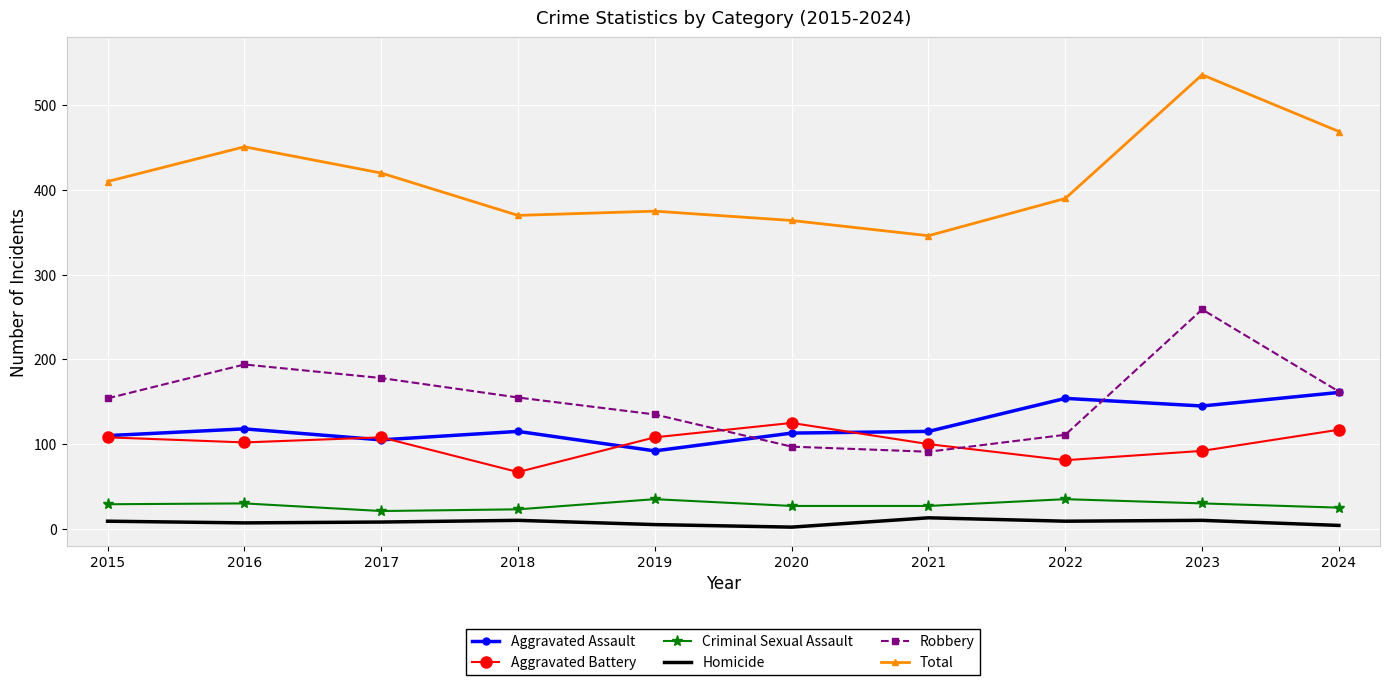

True or false: Robbery and Criminal Sexual Assault cross at least once.

False